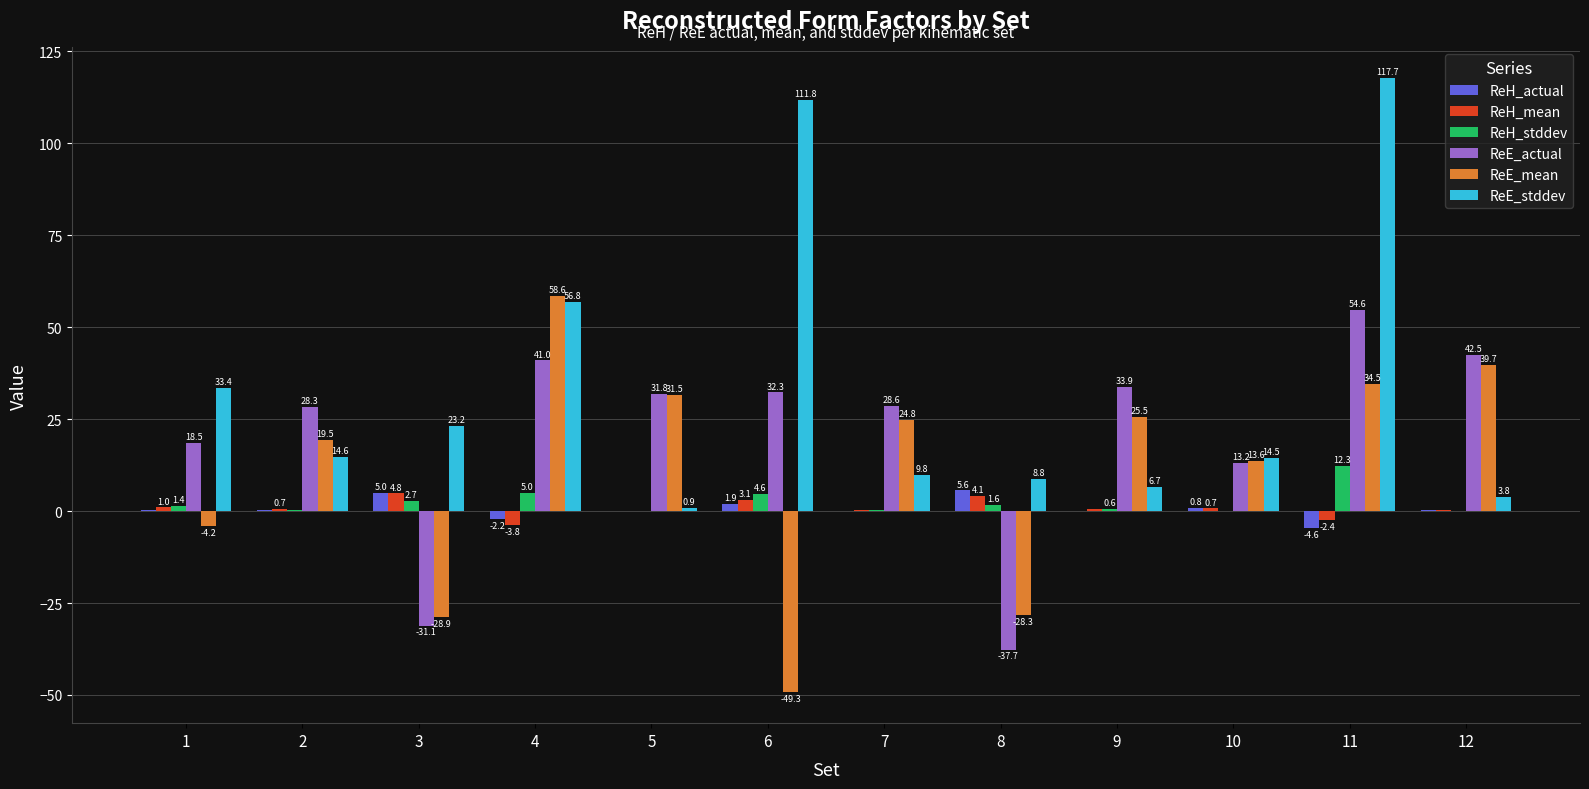

Is it true that ReH_actual equals 0.3 at 12?

True